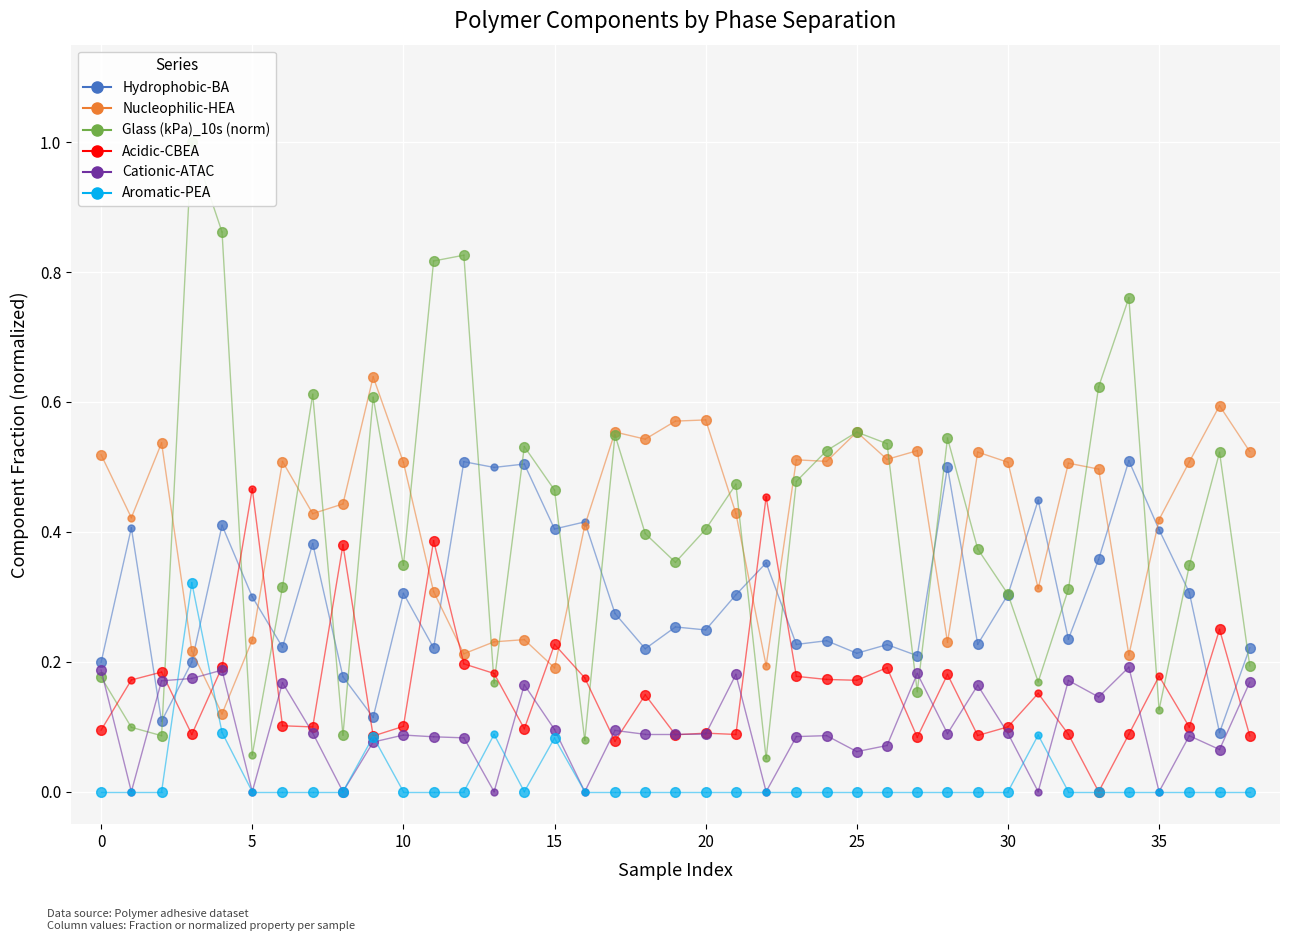

True or false: Nucleophilic-HEA has a value of 0.6 at 0.

False